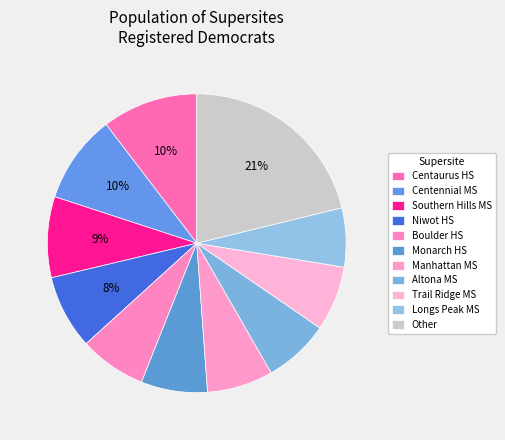

True or false: Manhattan MS accounts for 7% of the total.

True